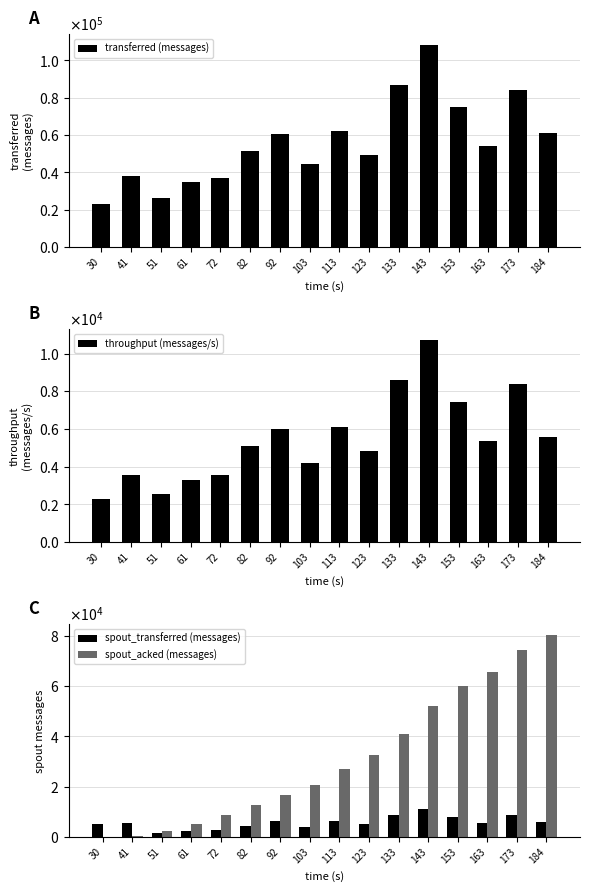

Rank the series by their maximum value, from lowest to highest.

throughput (messages/s), spout_transferred (messages), spout_acked (messages), transferred (messages)